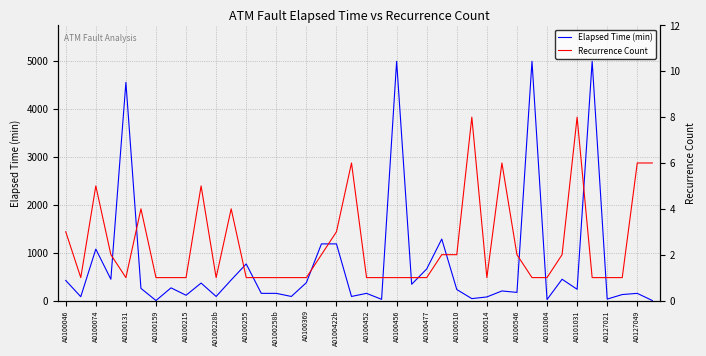

The value of Elapsed Time (min) at 39 is 0. True or false?

True